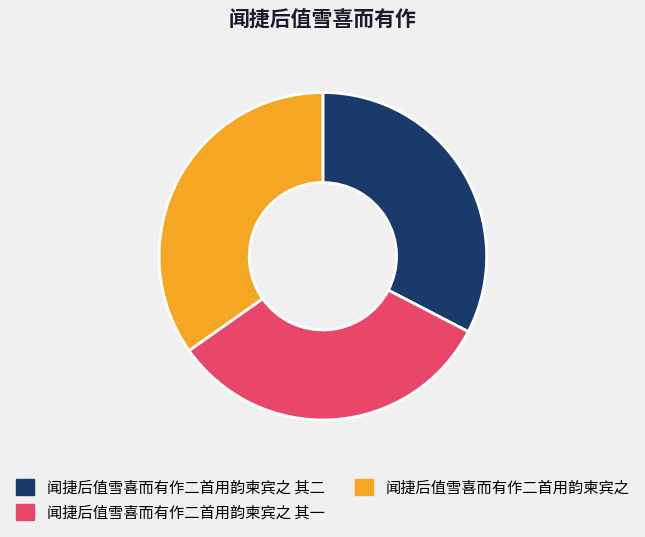

Approximately how many times larger is the value at 闻捷后值雪喜而有作二首用韵柬宾之 其二 compared to 闻捷后值雪喜而有作二首用韵柬宾之?

0.9